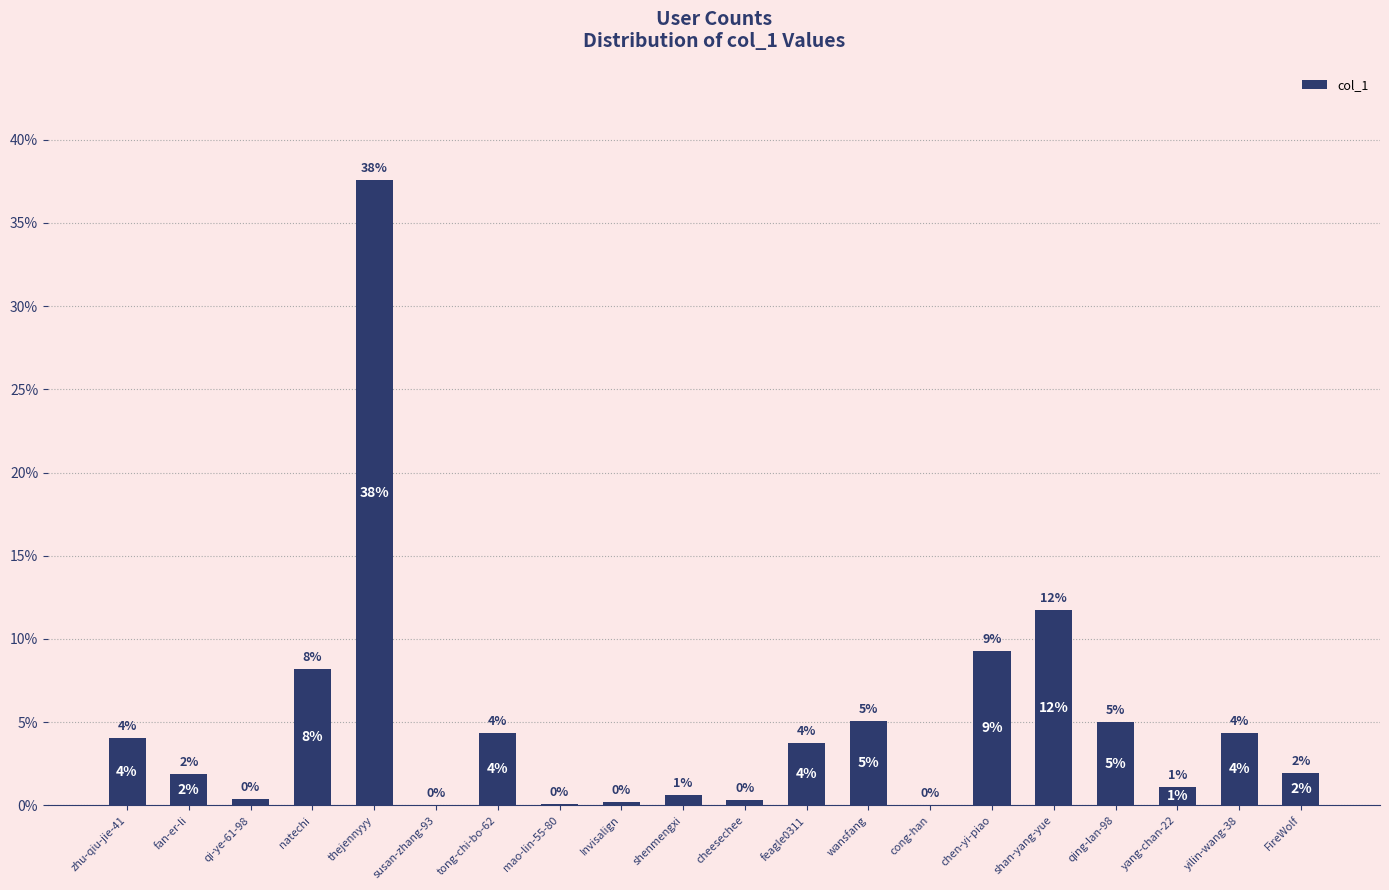

Which has a higher value, Invisalign or fan-er-li?

fan-er-li